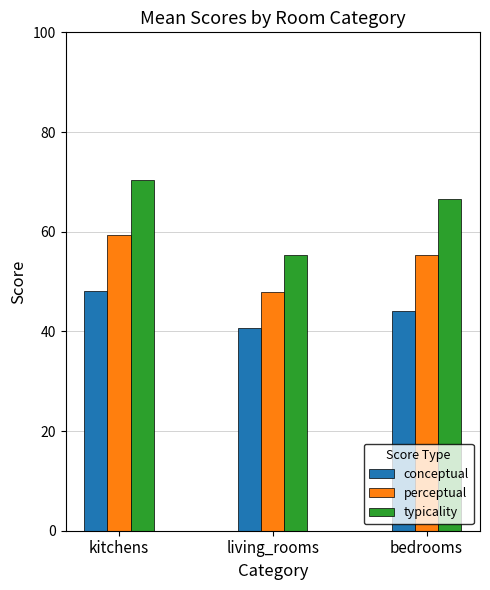

Which series has the widest spread of values?

typicality